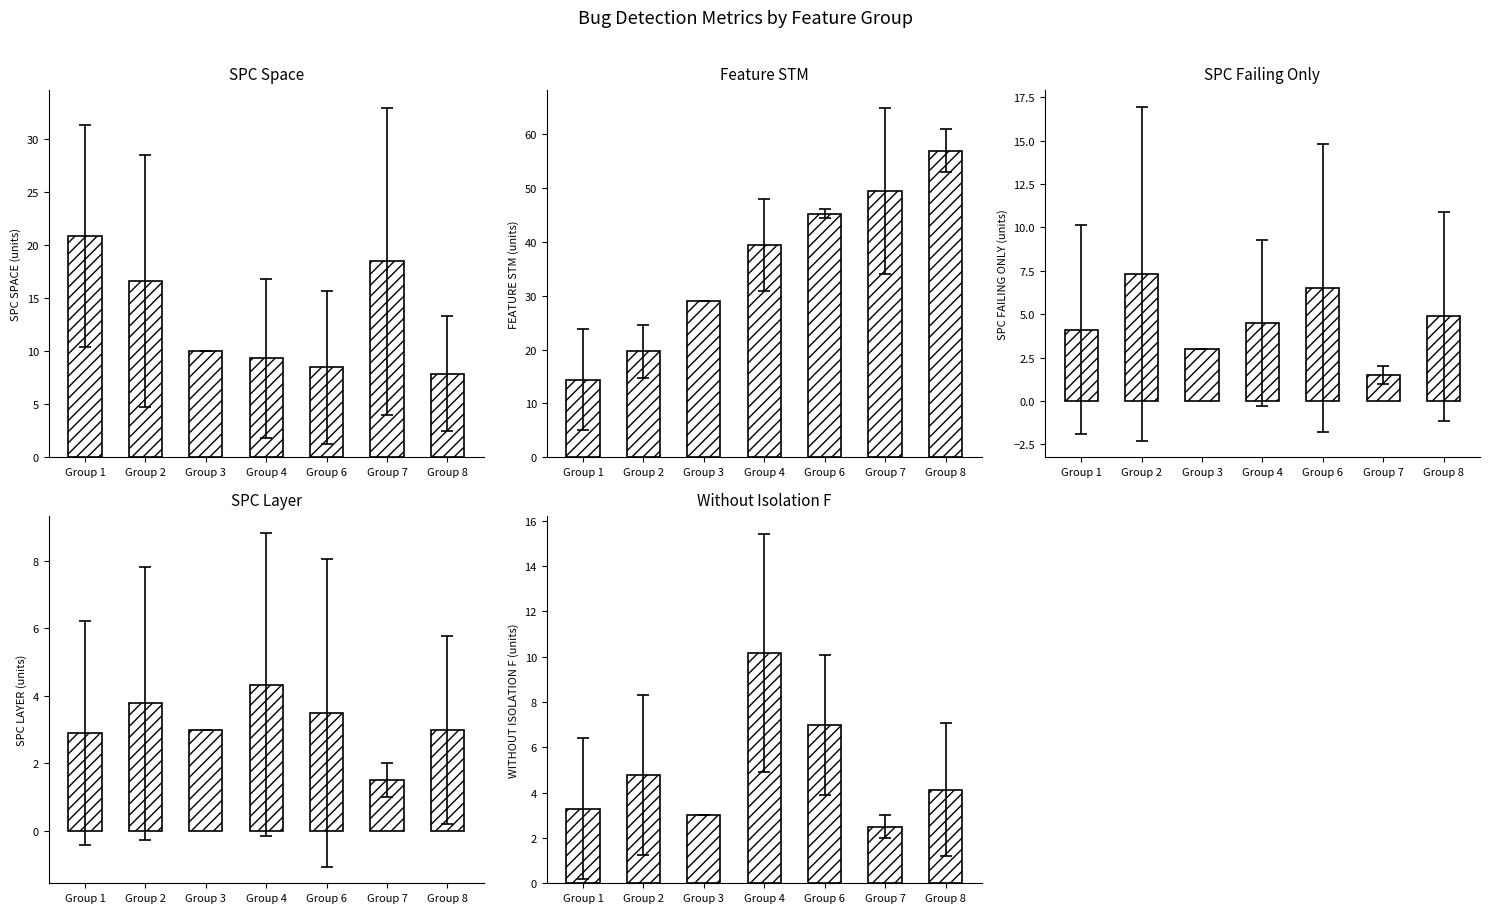

Rank the series at Group 1 from highest to lowest value.

SPC_SPACE, FEATURE_STM, SPC_FAILING_ONLY, WITHOUT_ISOLATION_F, SPC_LAYER